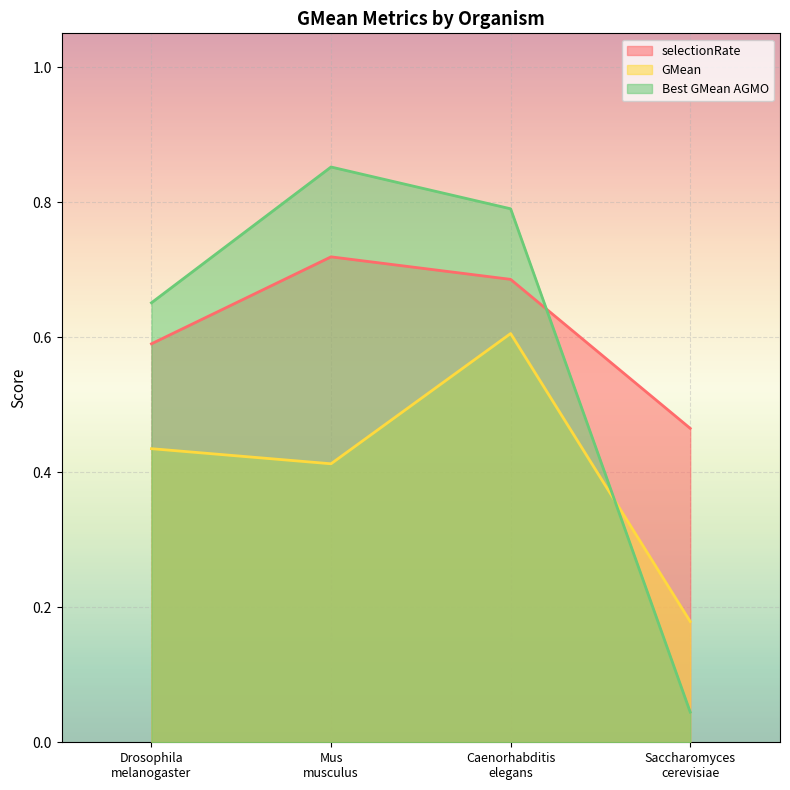

How many interior local peaks does the Best GMean AGMO series have?

1